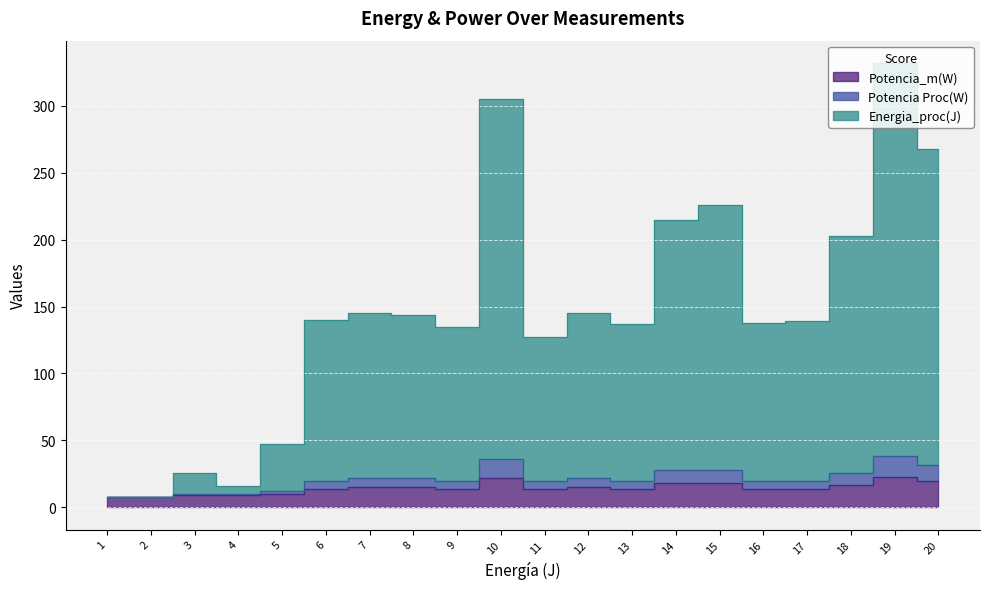

What is the approximate value of Potencia Proc(W) at 1, to the nearest 5?

10